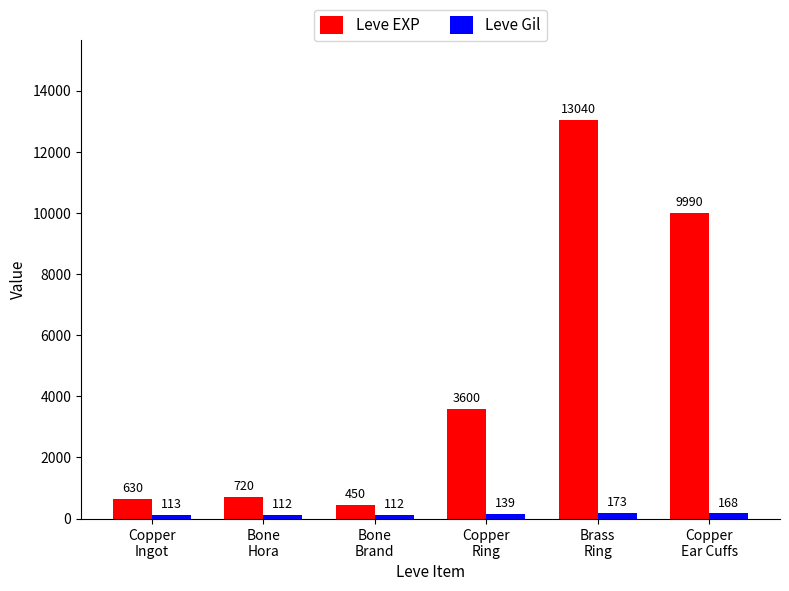

What position from the left is Copper
Ear Cuffs?

6